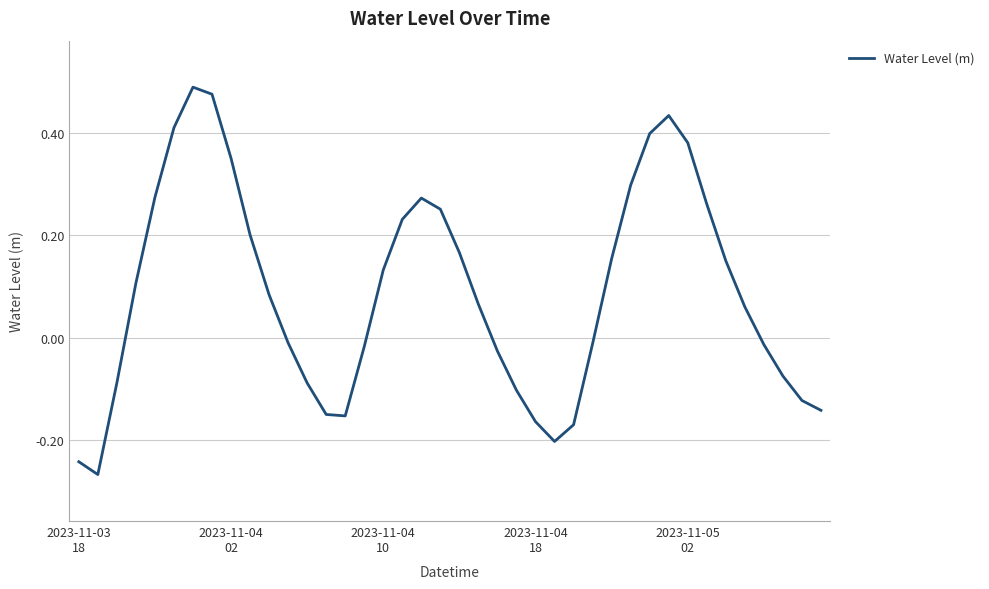

What is the difference between the maximum and minimum values?

0.8